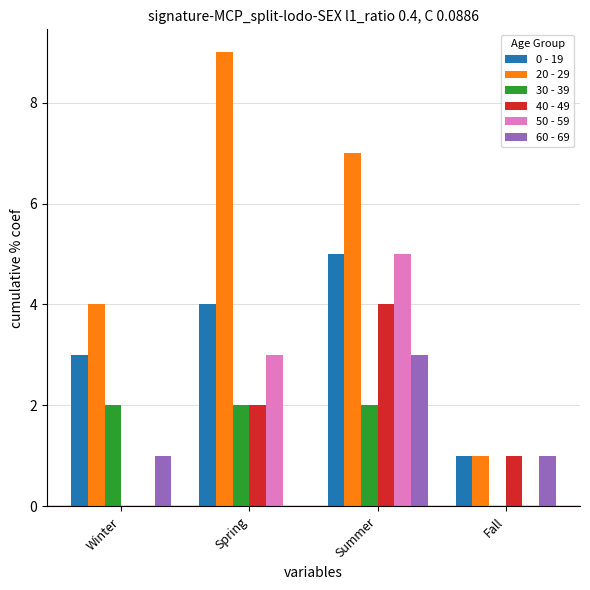

Which series has the largest total across all categories?

20 - 29